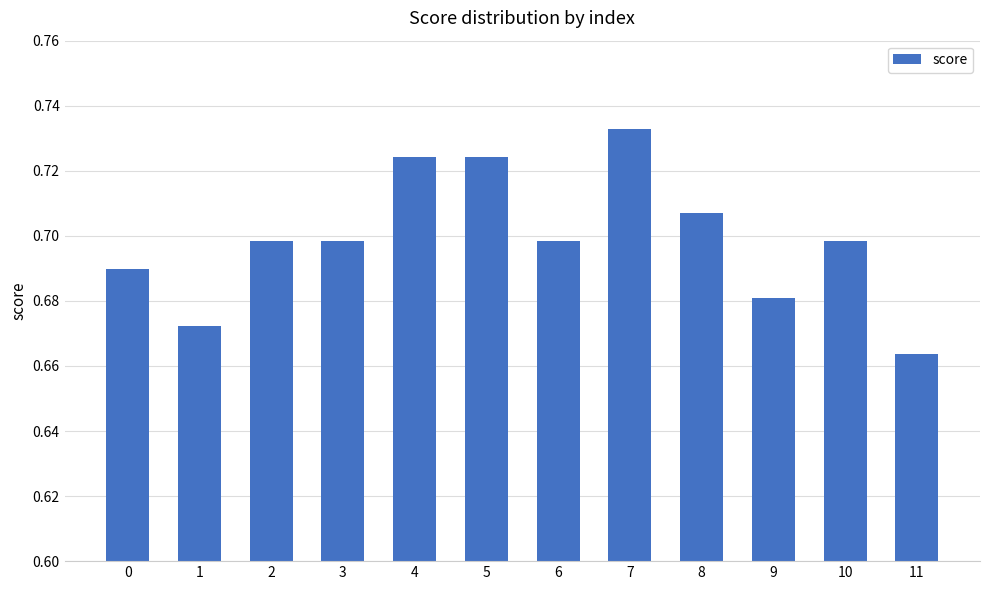

How many values are between 0 and 1?

12